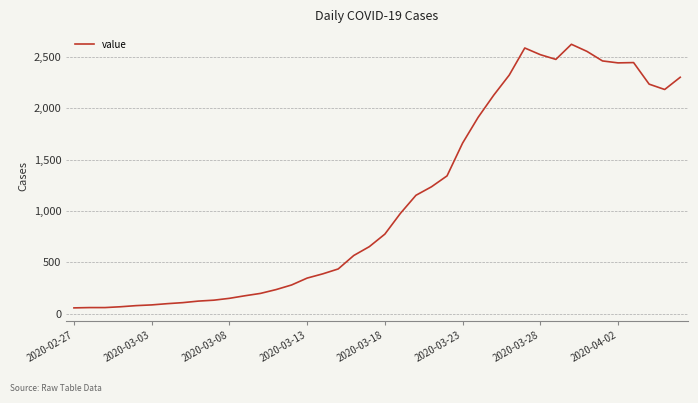

What is the difference between the maximum and minimum values?

2566